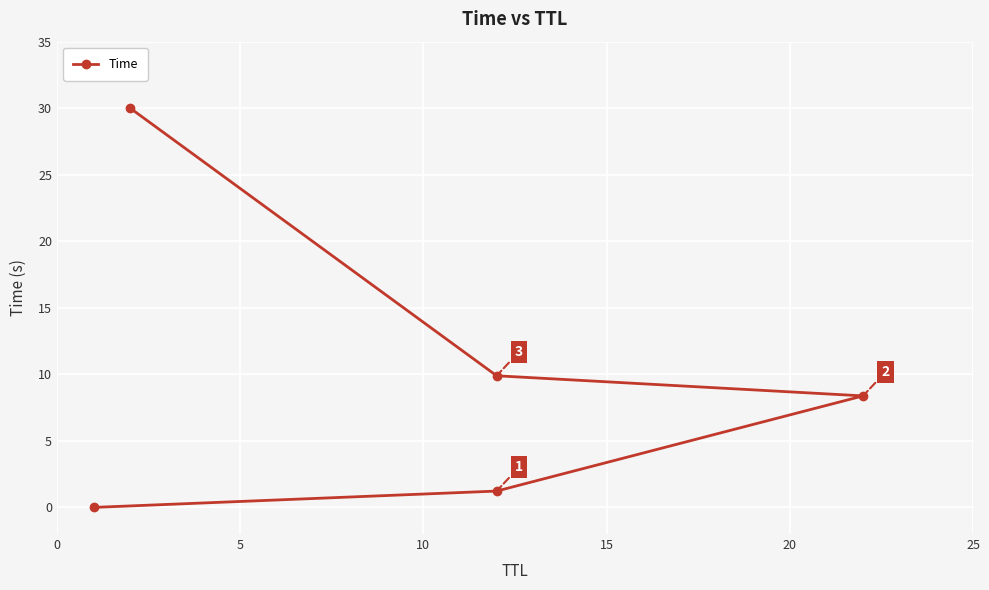

The value at 0 is 0.0. True or false?

True